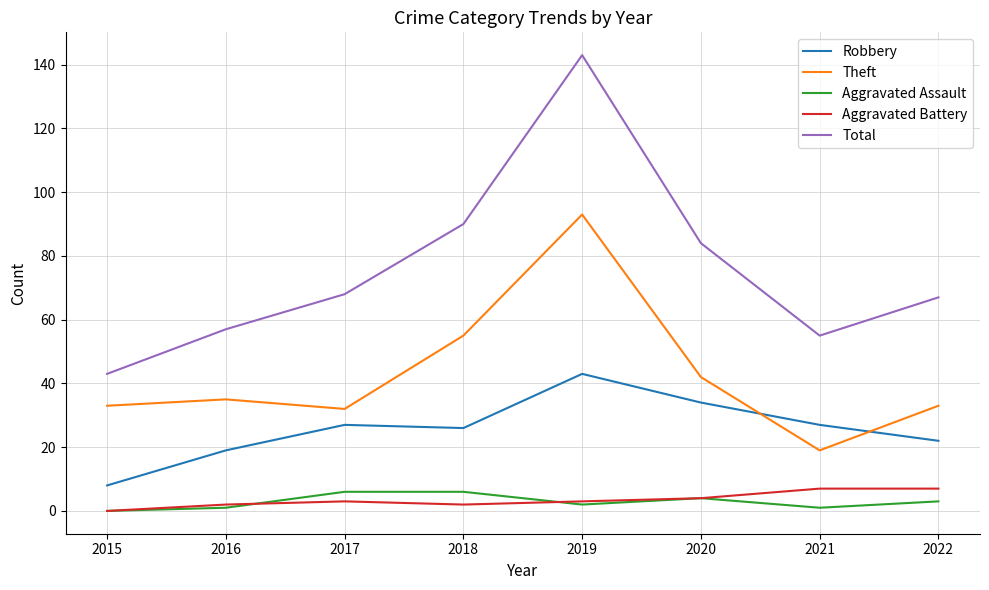

Which series has the widest spread of values?

Total